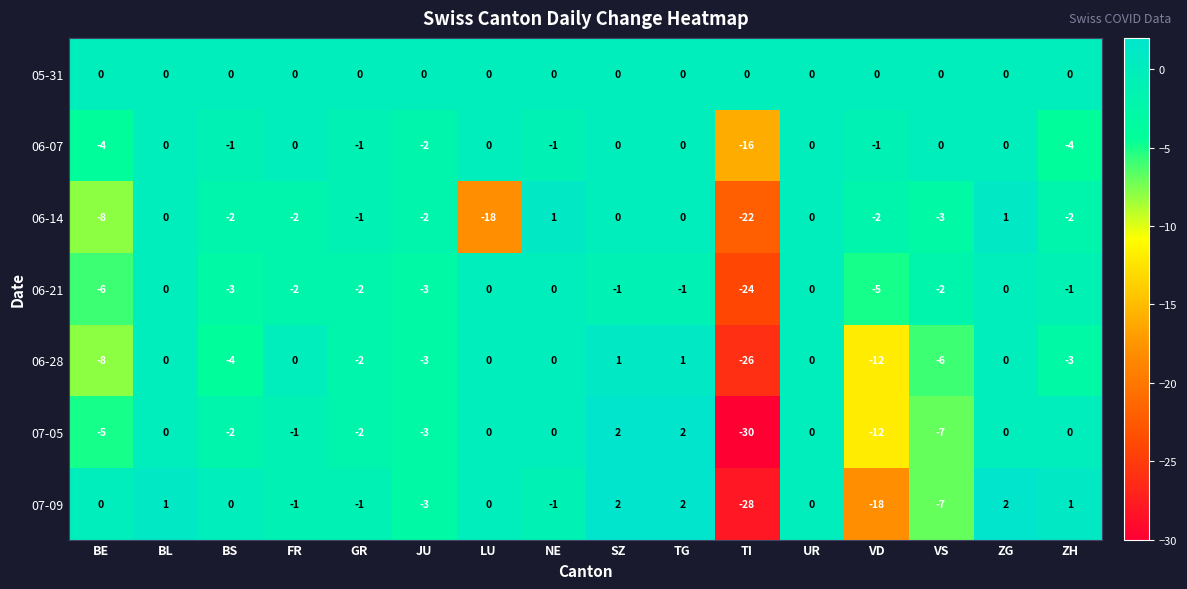

What is the difference between the maximum and minimum values in the 06-28 series?

27